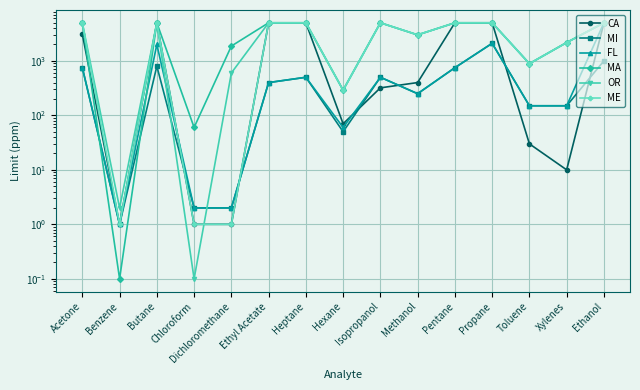

At how many categories does at least one series exceed 4791?

8